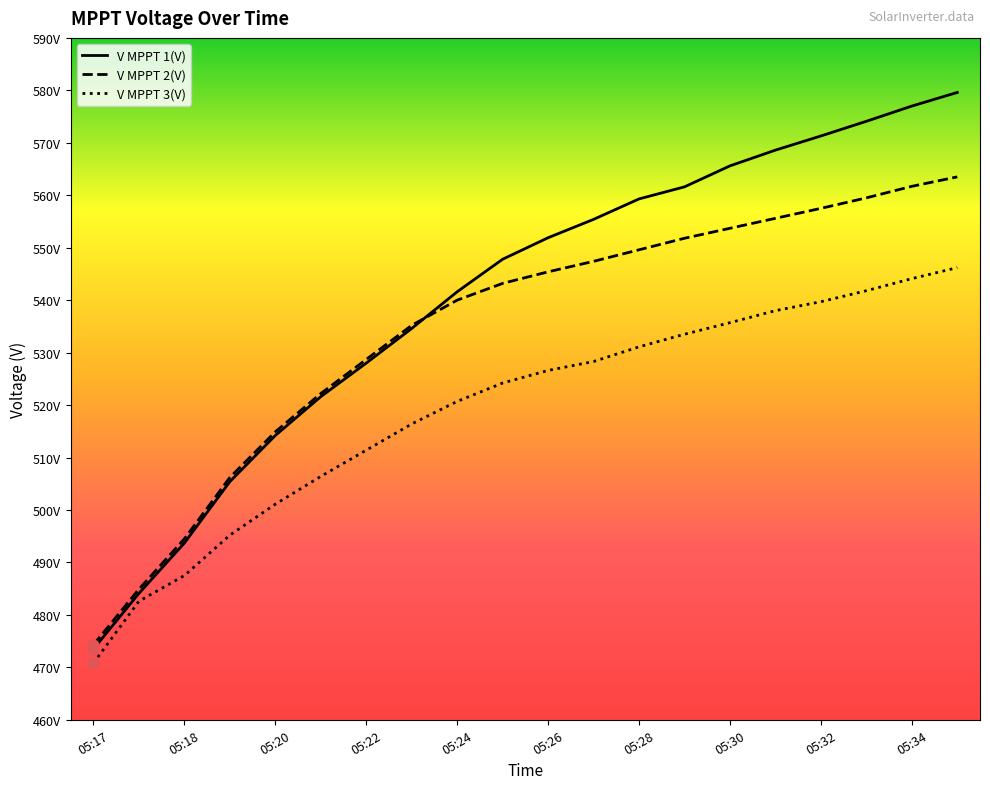

At how many categories does at least one series exceed 568?

5